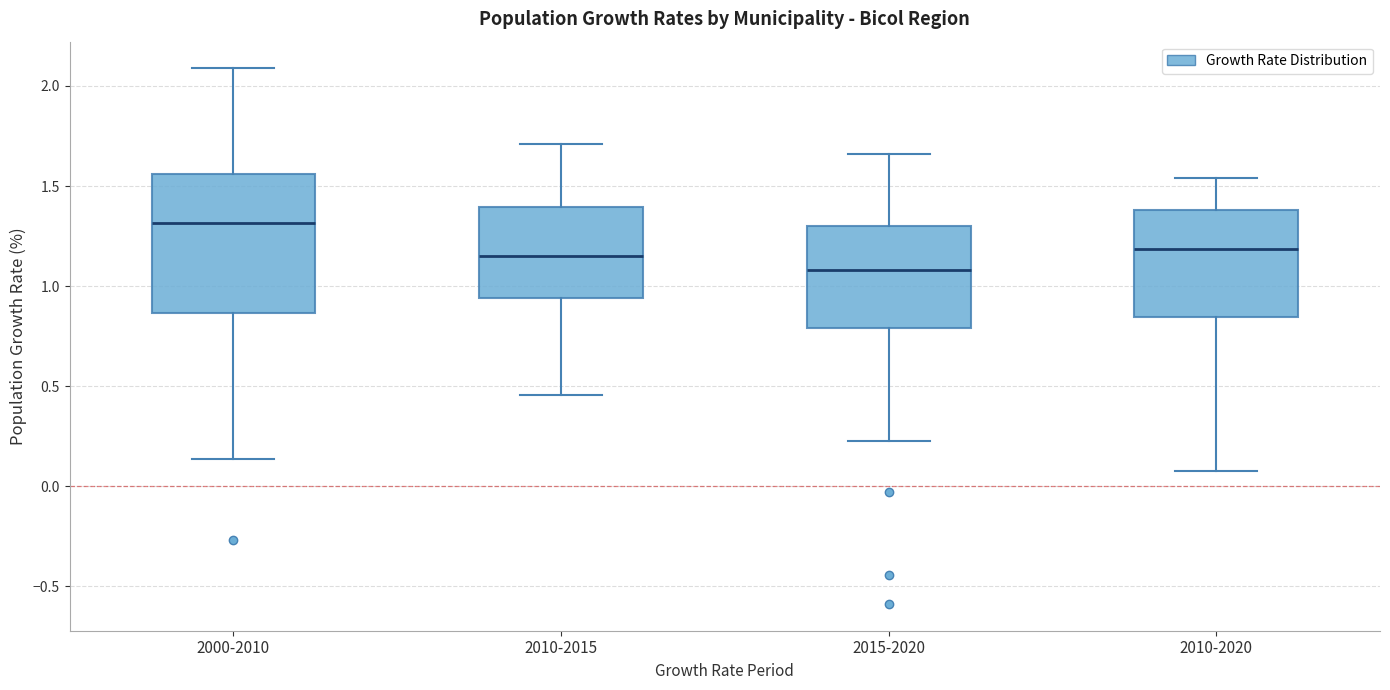

Comparing the boxes themselves (not the whiskers), which one is the tallest?

2000-2010